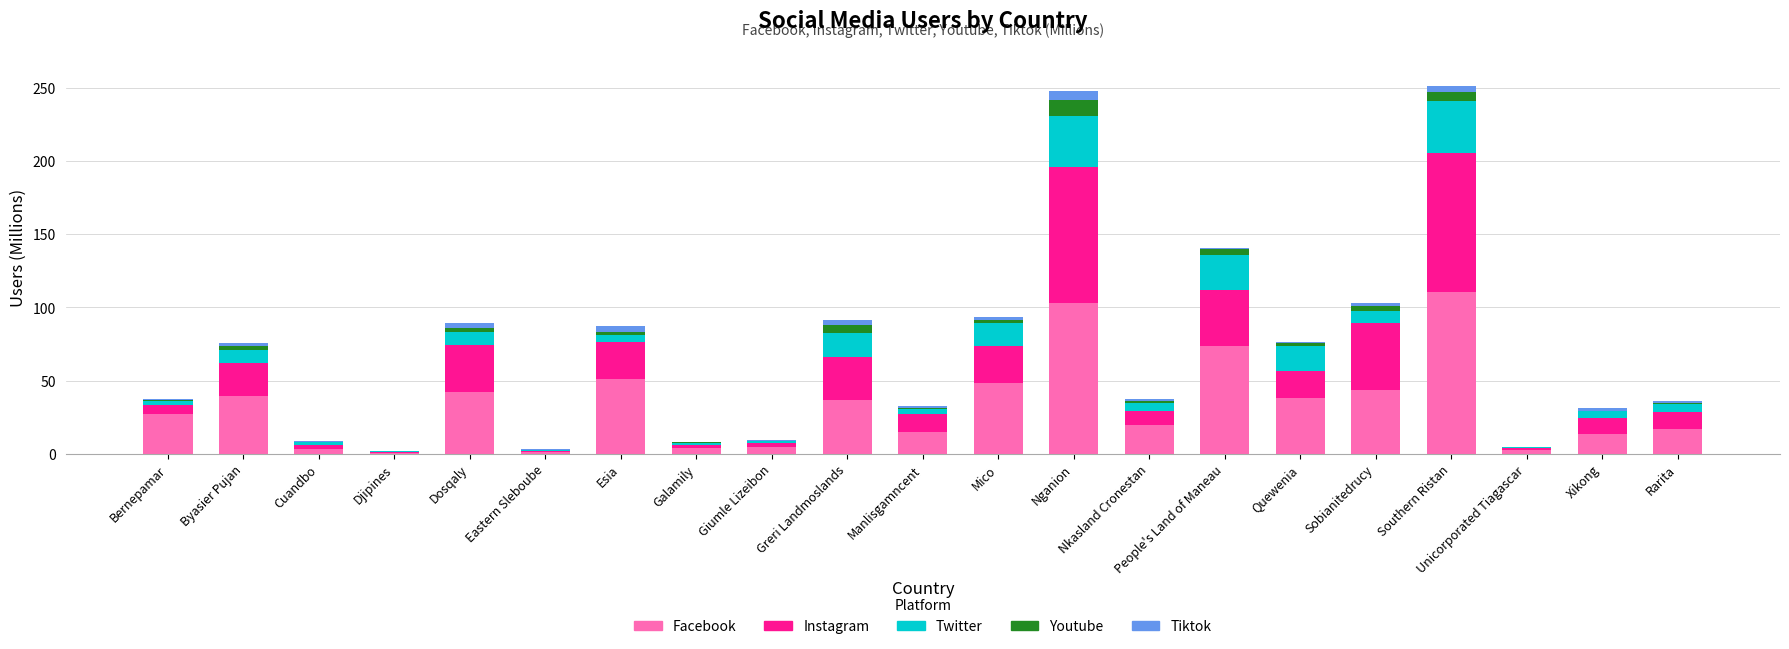

At which label does Facebook reach its peak?

Southern Ristan